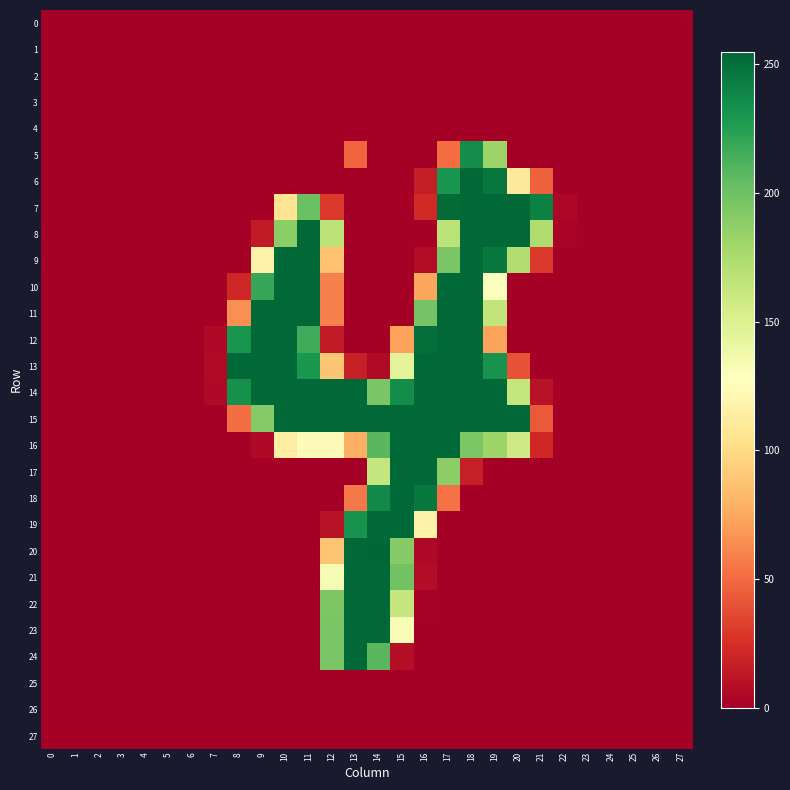

Count the number of categories in the chart.

28